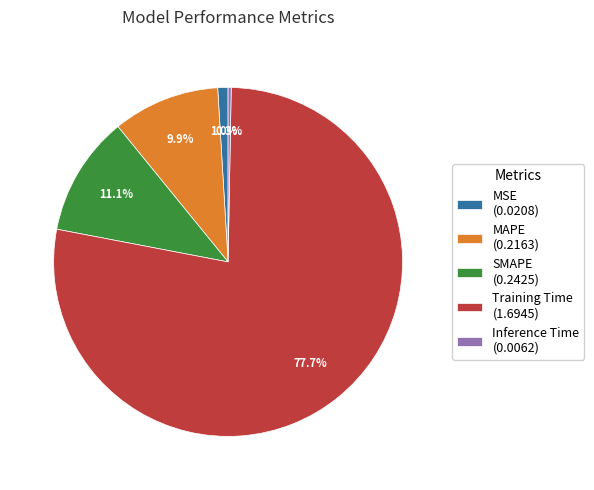

To the nearest percent, what is the difference between the largest and smallest slice percentages?

77%